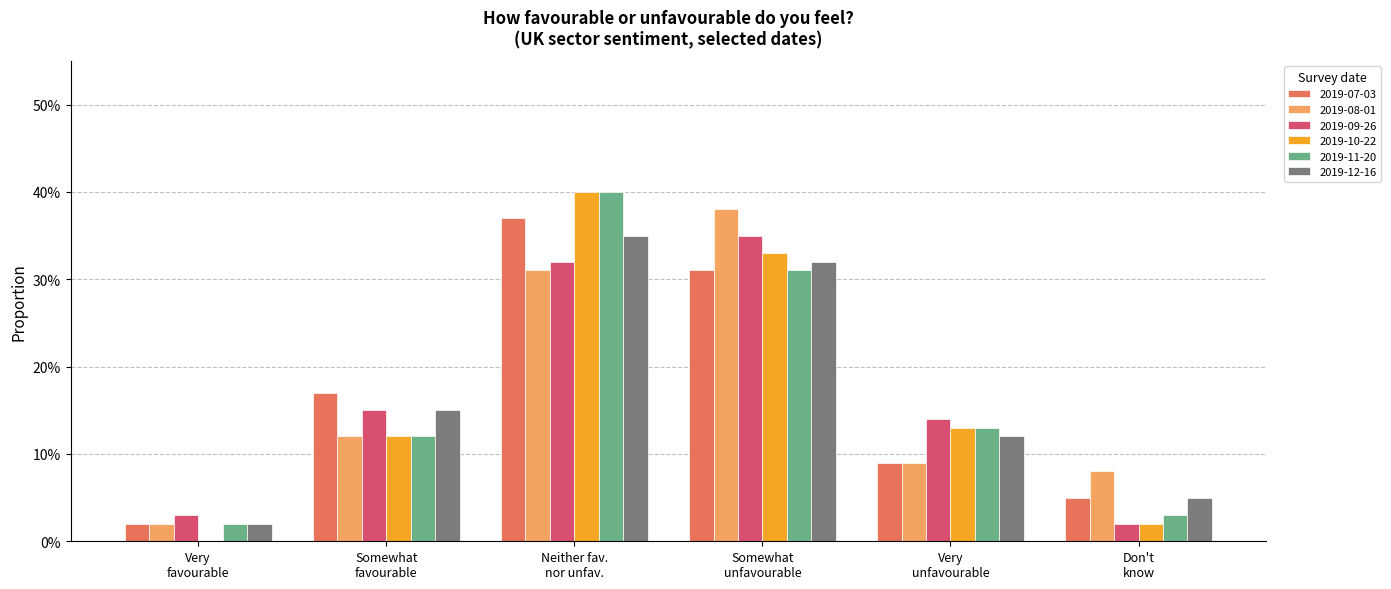

Which series has the largest total across all categories?

2019-07-03